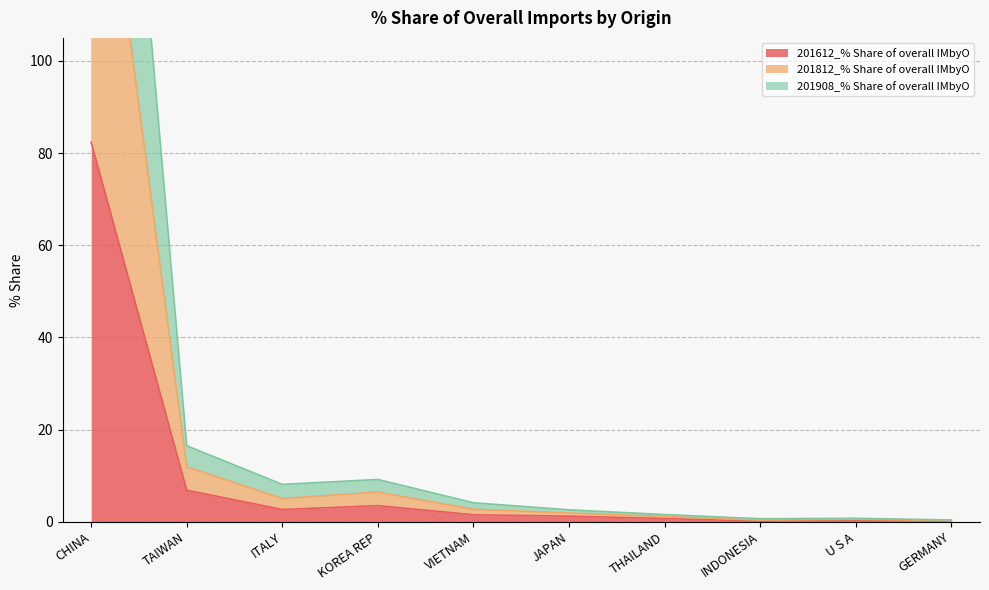

Where is 201612_% Share of overall IMbyO nearest to the value 41?

TAIWAN